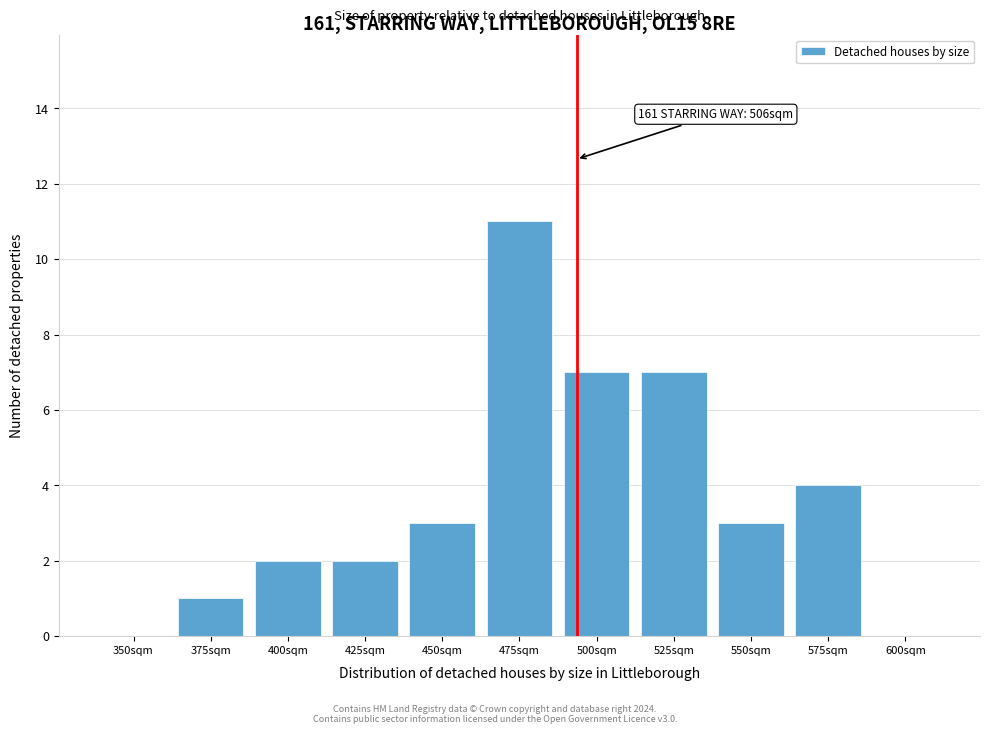

Reading right to left, what are all the values shown in this chart?

600sqm=0	575sqm=4	550sqm=3	525sqm=7	500sqm=7	475sqm=11	450sqm=3	425sqm=2	400sqm=2	375sqm=1	350sqm=0